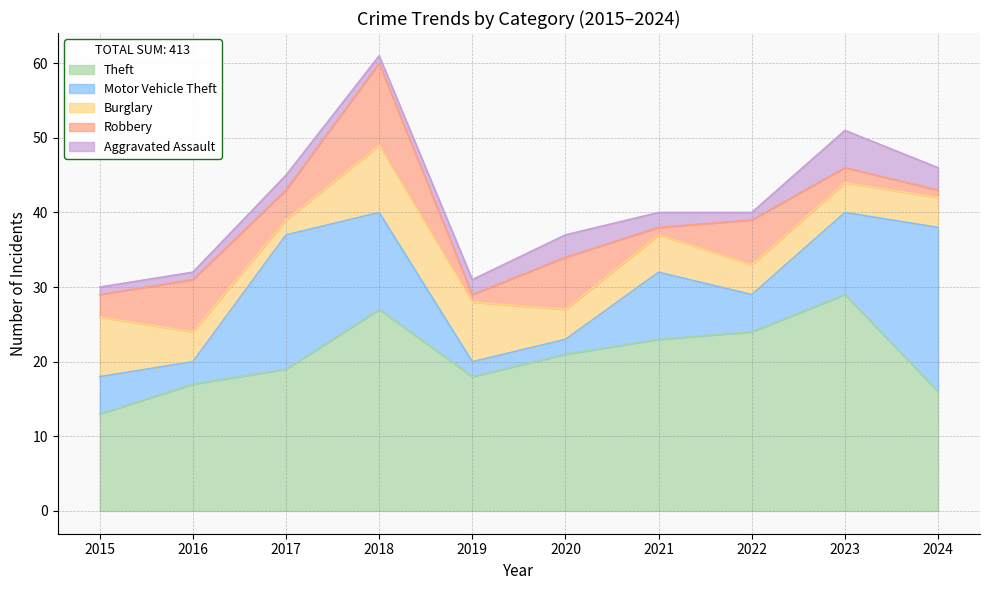

Reading right to left, extract all data points from this chart.

Theft: 2024=16	2023=29	2022=24	2021=23	2020=21	2019=18	2018=27	2017=19	2016=17	2015=13
Motor Vehicle Theft: 2024=22	2023=11	2022=5	2021=9	2020=2	2019=2	2018=13	2017=18	2016=3	2015=5
Burglary: 2024=4	2023=4	2022=4	2021=5	2020=4	2019=8	2018=9	2017=2	2016=4	2015=8
Robbery: 2024=1	2023=2	2022=6	2021=1	2020=7	2019=1	2018=11	2017=4	2016=7	2015=3
Aggravated Assault: 2024=3	2023=5	2022=1	2021=2	2020=3	2019=2	2018=1	2017=2	2016=1	2015=1